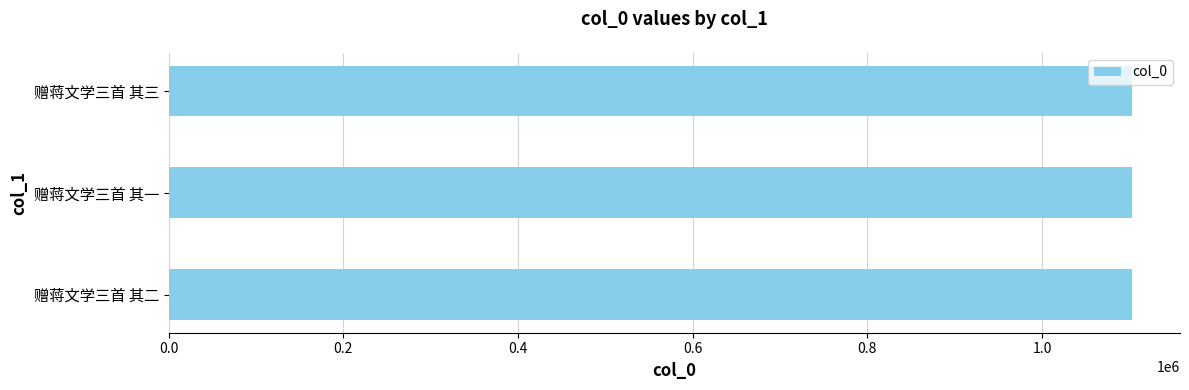

Does the chart contain stacked bars?

No